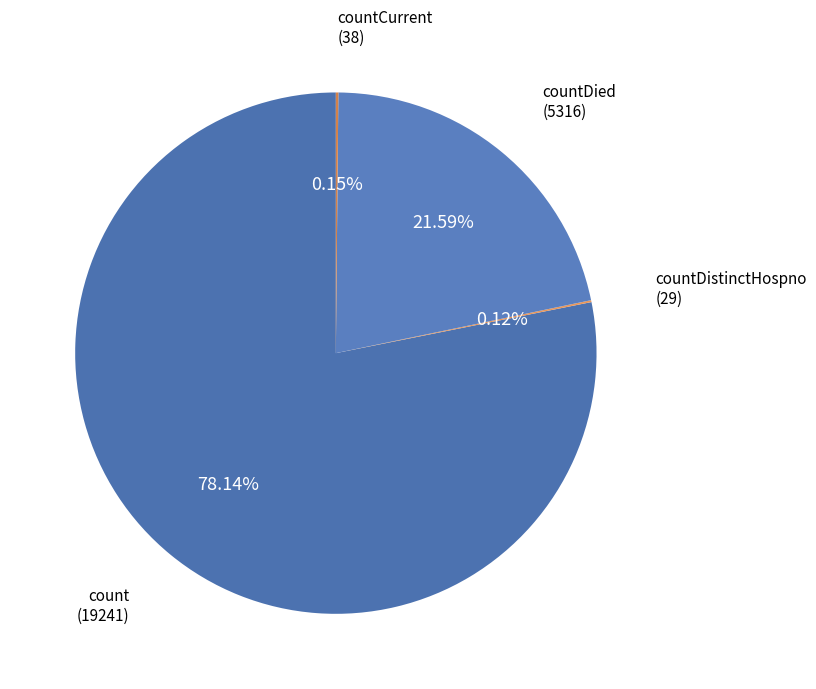

Is there a majority slice in this chart?

Yes